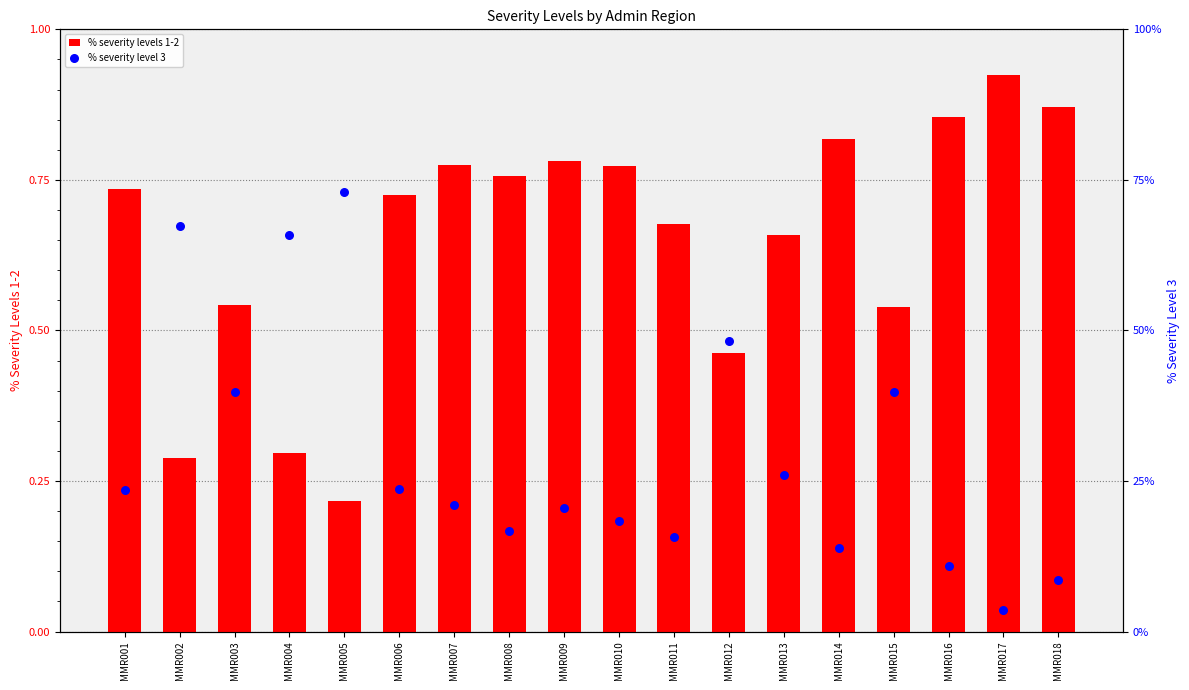

At how many categories does at least one series exceed 0?

18